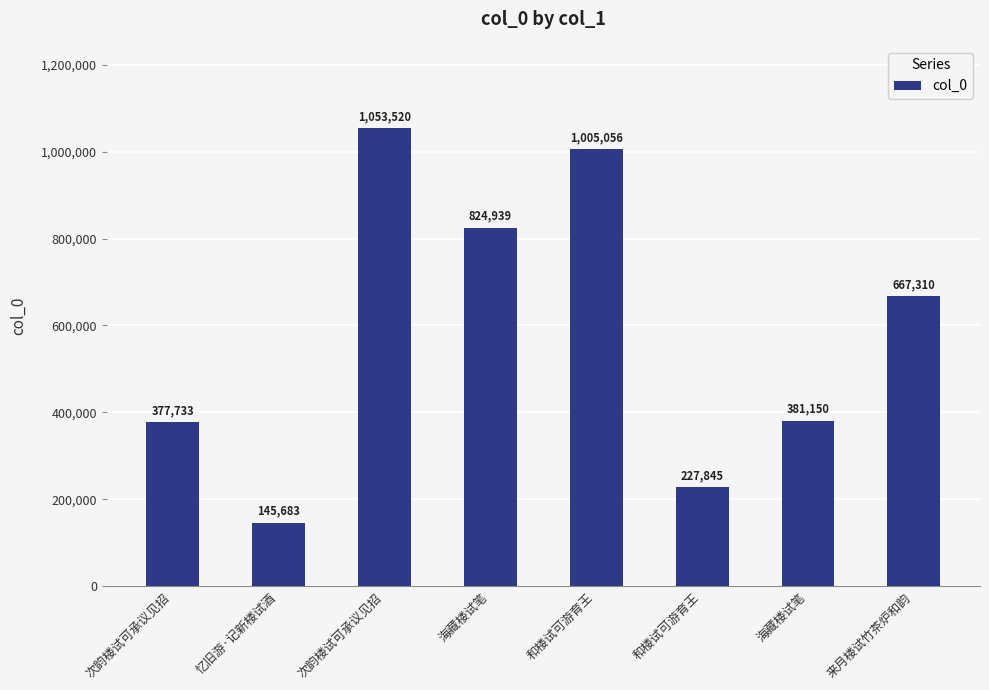

What is the approximate value at 来月楼试竹茶炉和韵, to the nearest 100?

667300